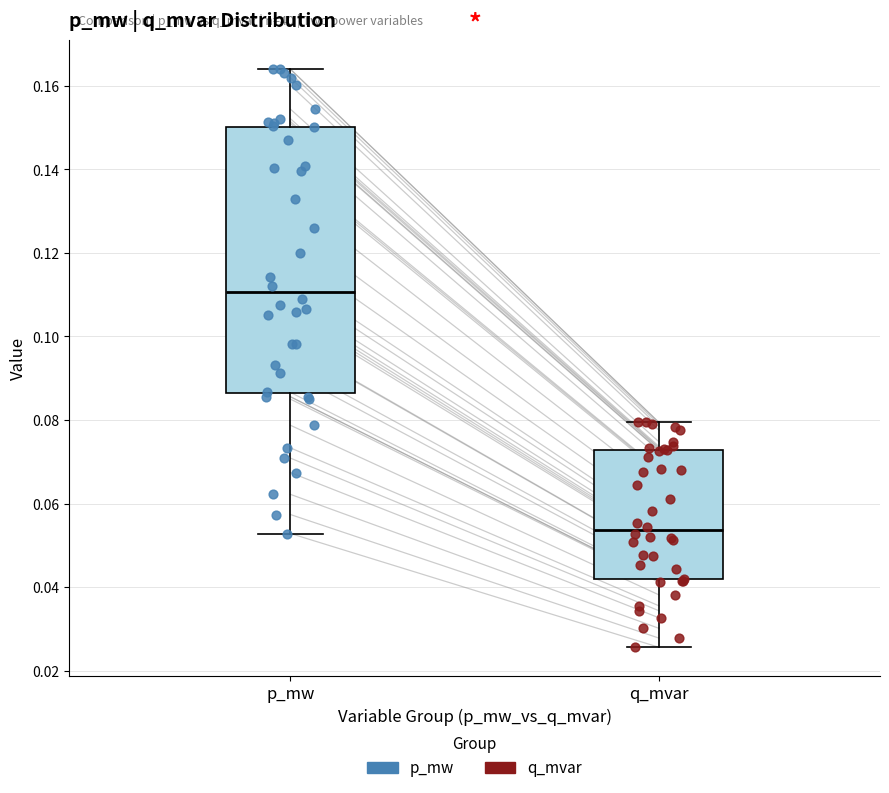

Comparing the boxes themselves (not the whiskers), which one is the tallest?

p_mw